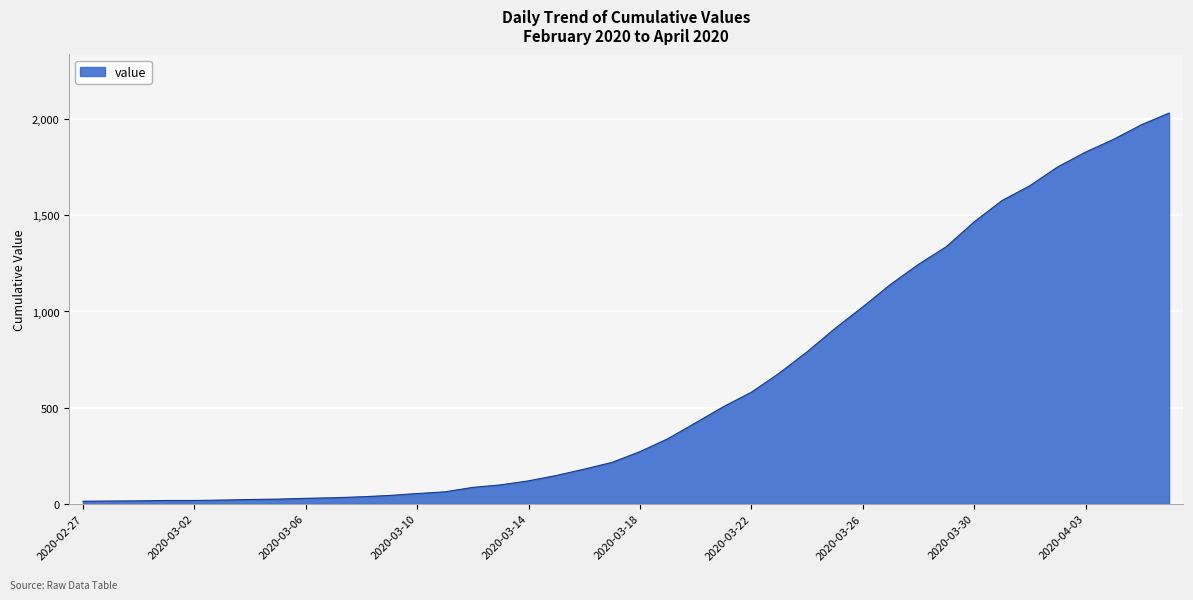

What is the greatest value displayed?

2032